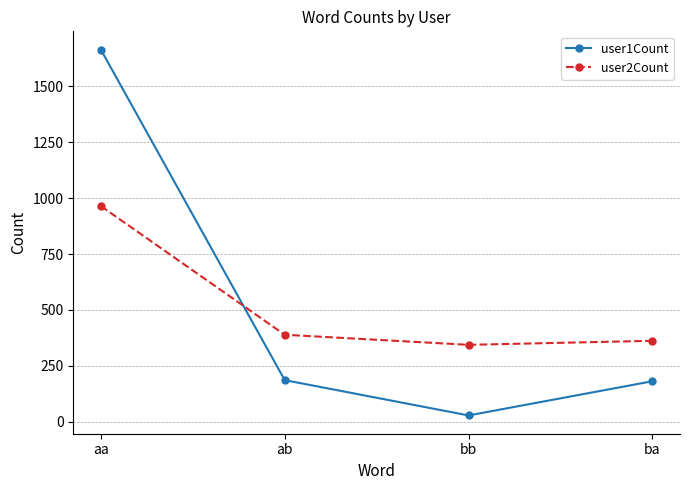

List the labels in order of user2Count value, smallest first.

bb, ba, ab, aa